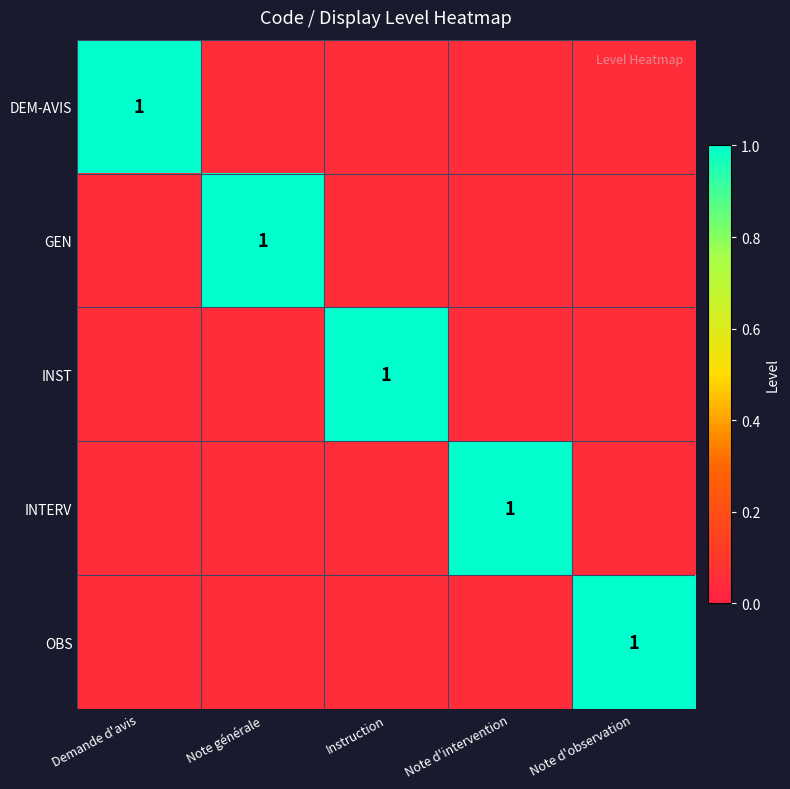

Between Demande d'avis and Instruction, which series saw the biggest shift?

DEM-AVIS